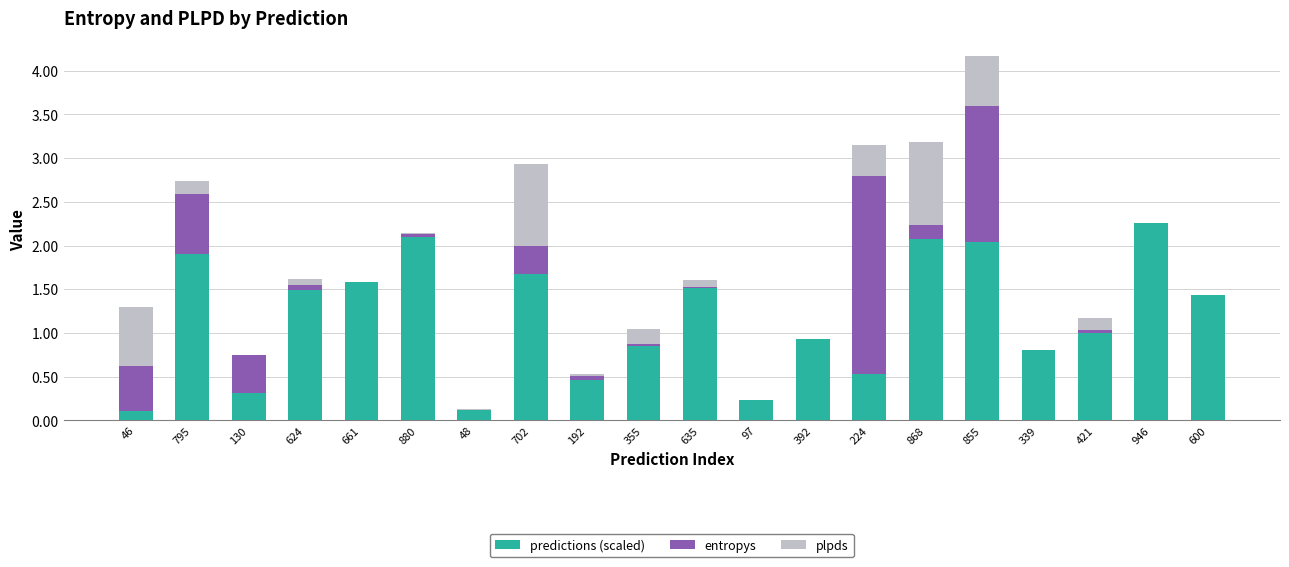

What are all the series names shown in the legend?

predictions (scaled), entropys, plpds